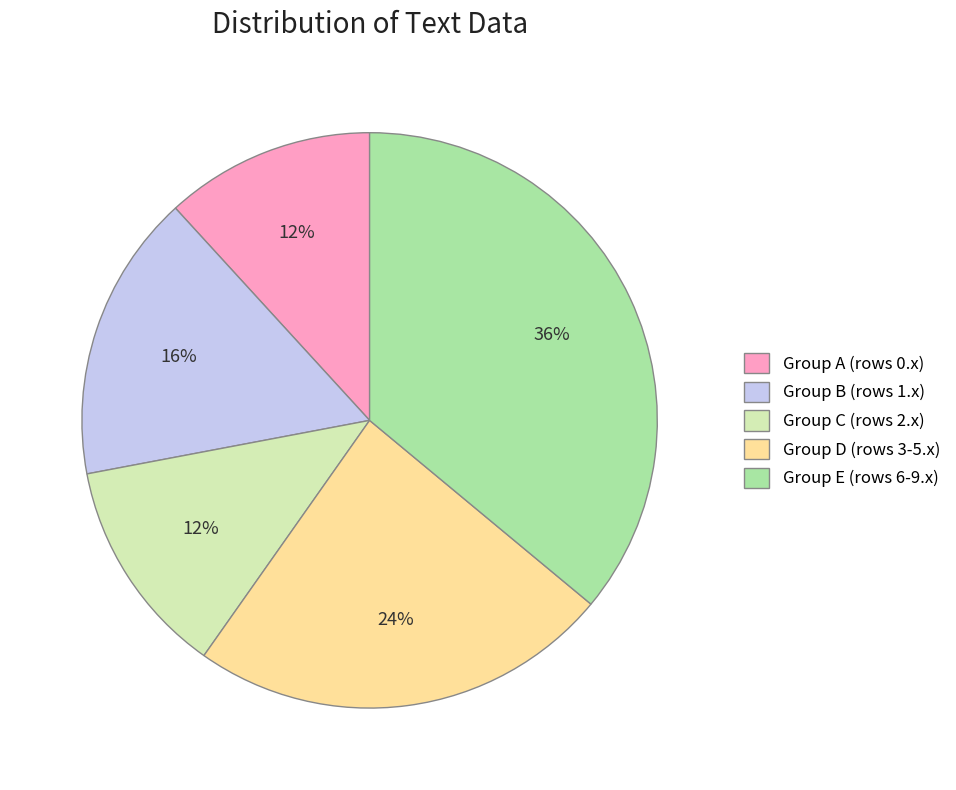

Which slice is the largest?

Group E (rows 6-9.x)